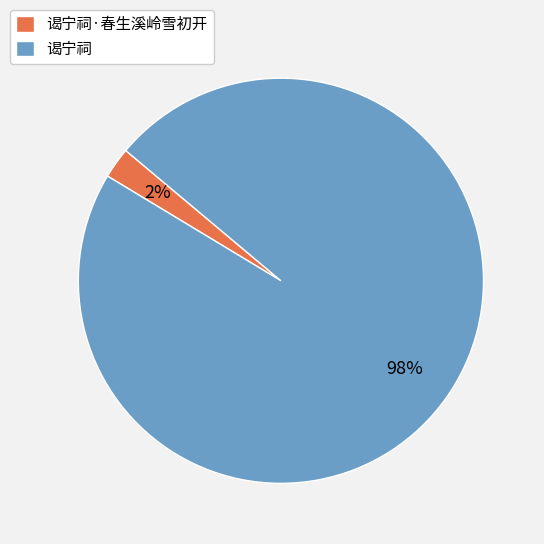

What percentage is the 谒宁祠·春生溪岭雪初开 slice, to the nearest percent?

2%